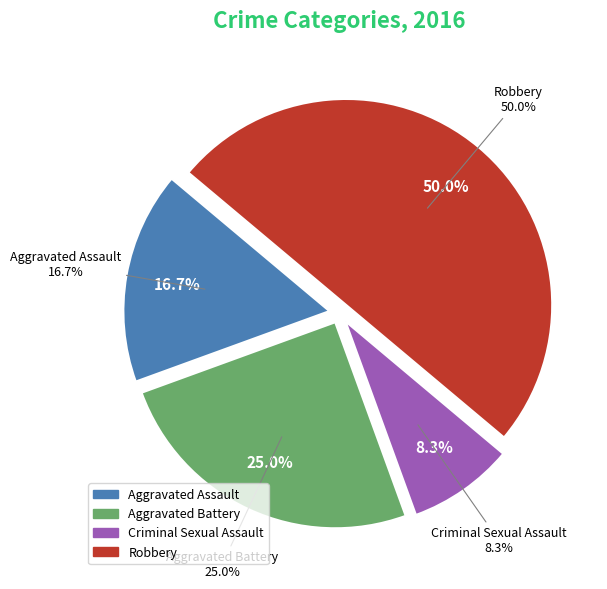

How many segments does this pie chart have?

4